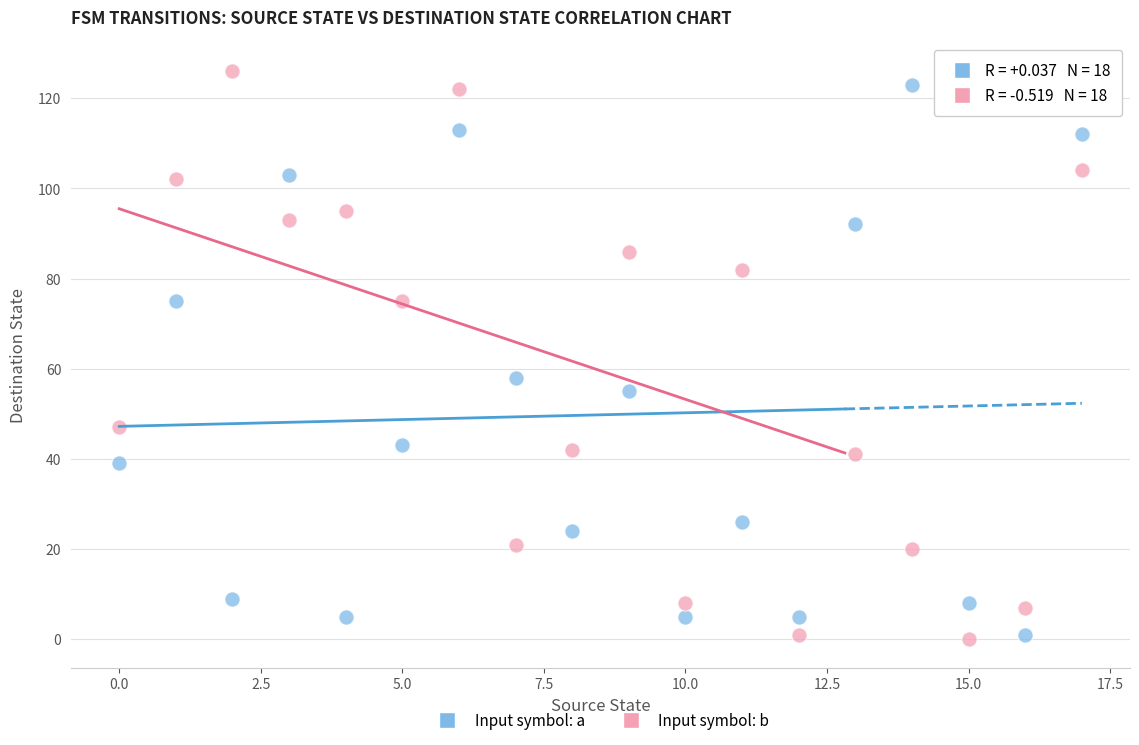

Which series has the largest Y range (max minus min)?

Input symbol: b